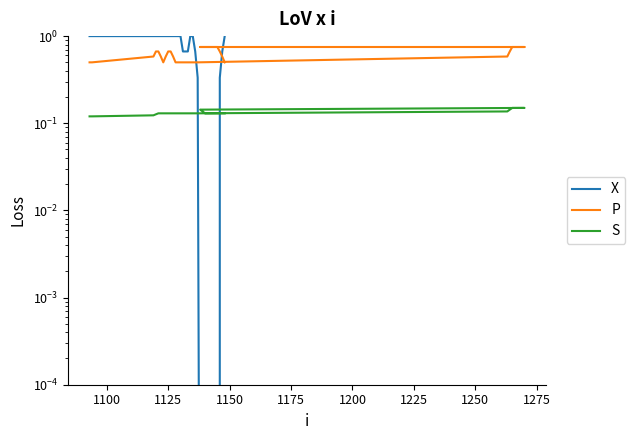

Is the value of P at 1300 greater than the value of S at 16?

Yes